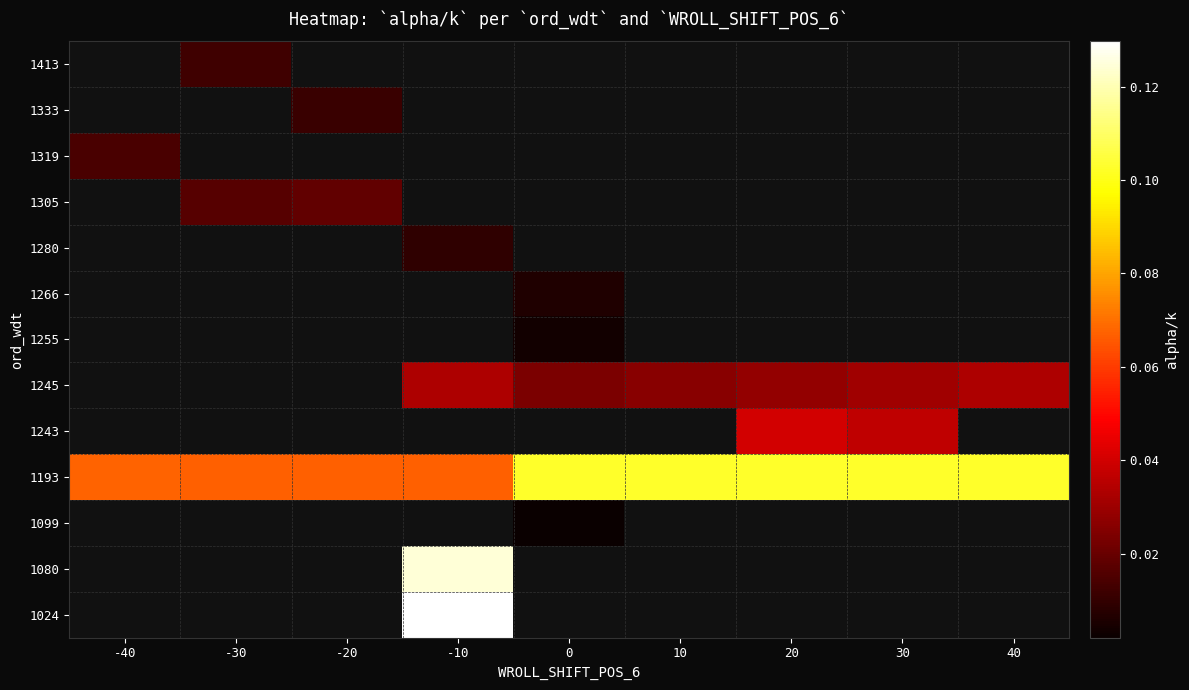

How many categories are shown in the chart?

9